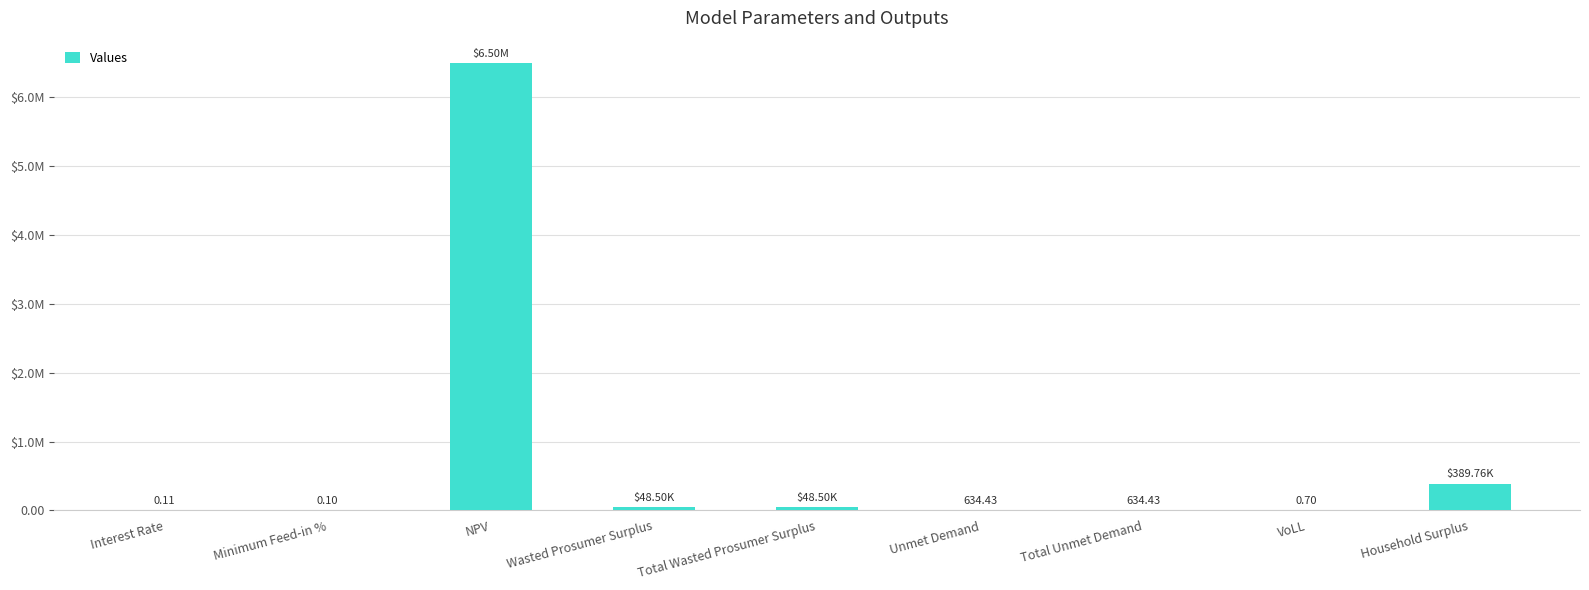

The value at VoLL is 1.1. True or false?

False